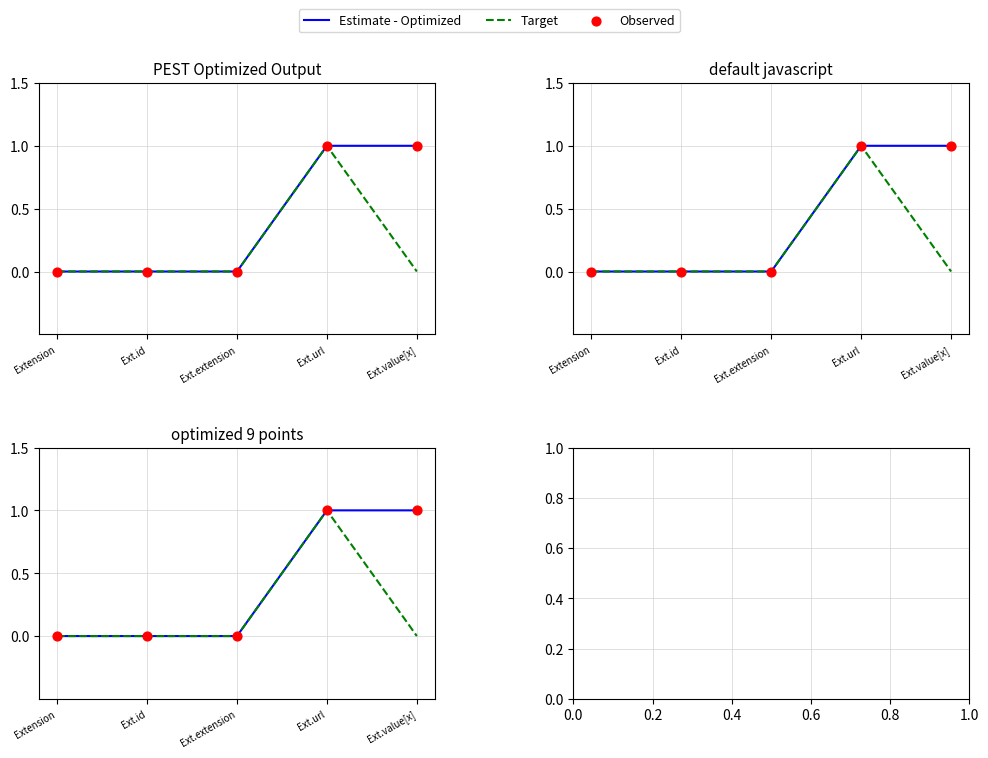

Is the value of Target at Extension greater than the value of Estimate - Optimized at Ext.value[x]?

No